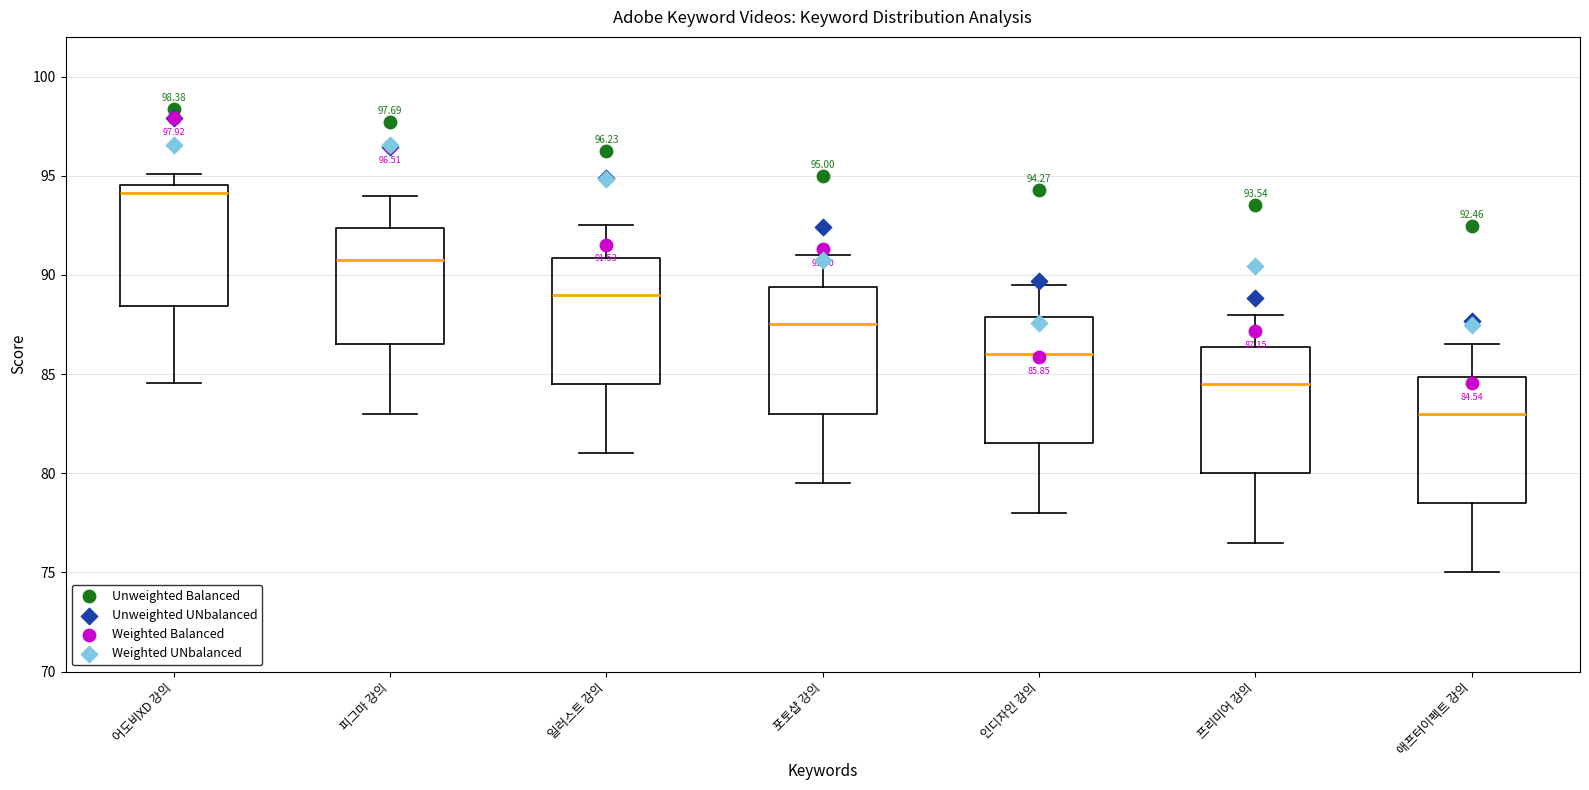

Which box's median line is the lowest?

애프터이펙트 강의